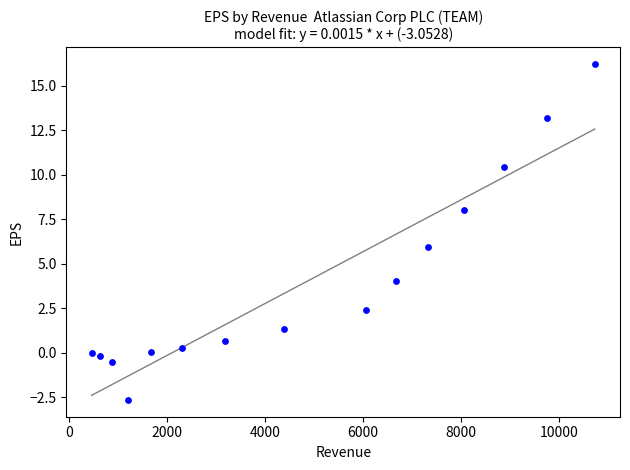

What is the range of X values (max minus min)?

10276.2